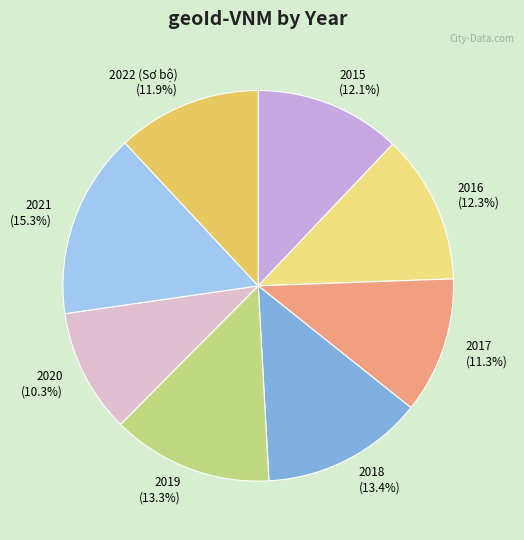

Is it true that 2022 (Sơ bộ) is 12% of the pie?

True